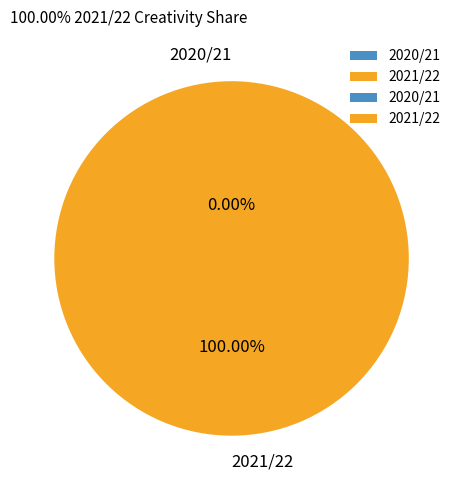

To the nearest percent, what portion does 2021/22 represent?

100%